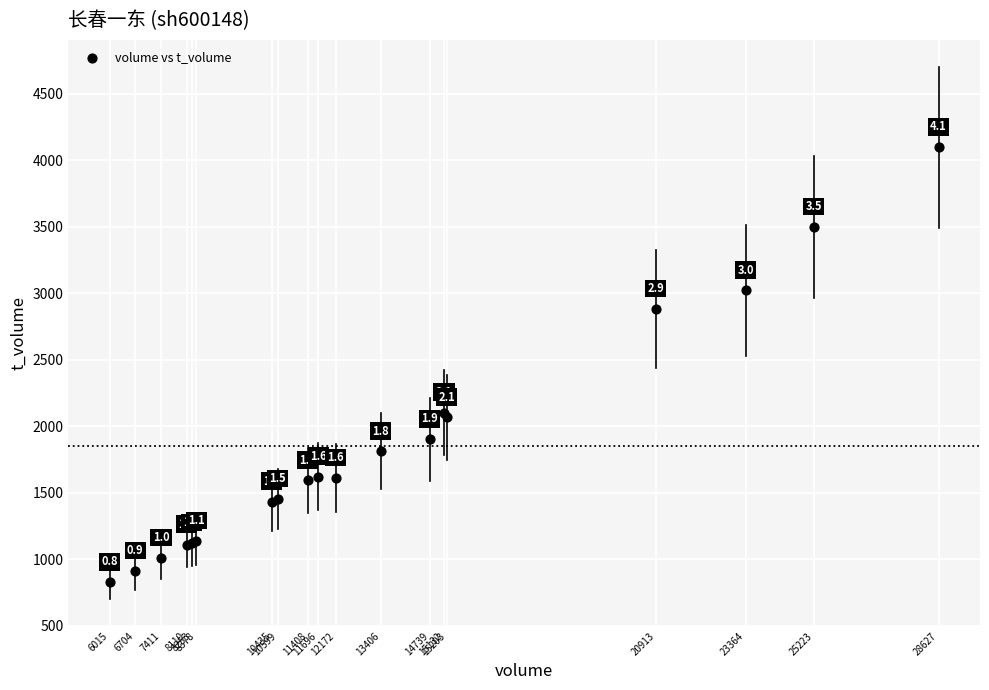

What Y value in the scatter plot is closest to 2462?

2103